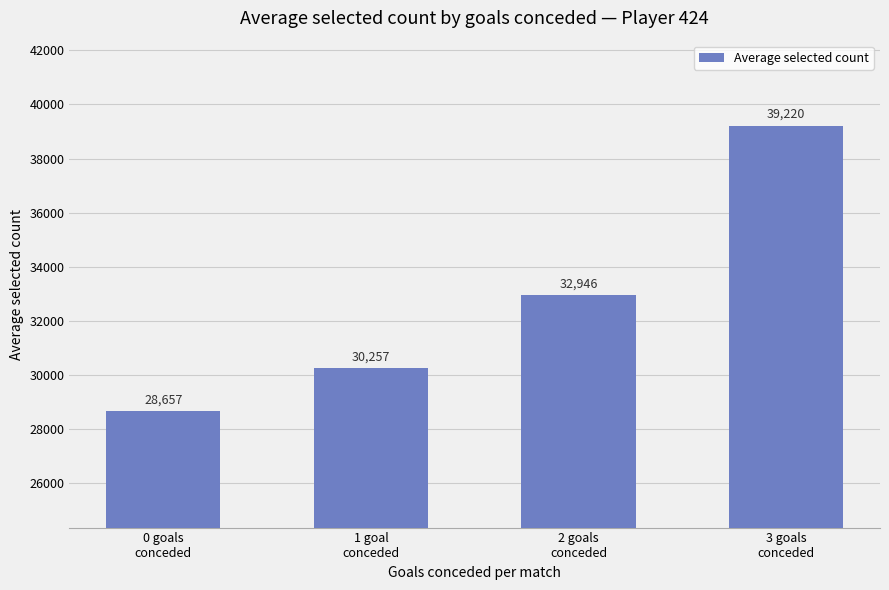

Is it true that the value at 1 goal
conceded is 30257?

True